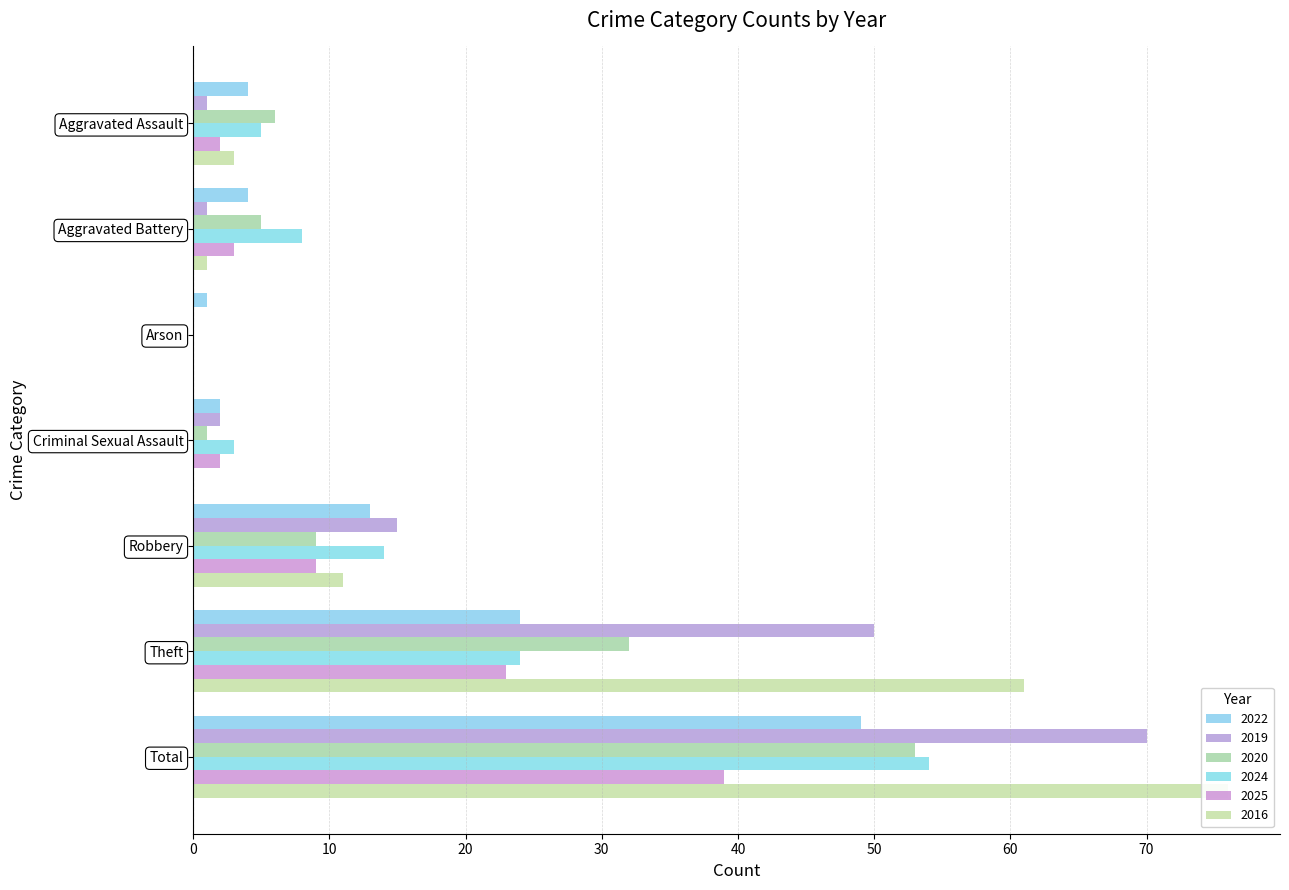

At which label does 2025 first exceed 3?

Robbery